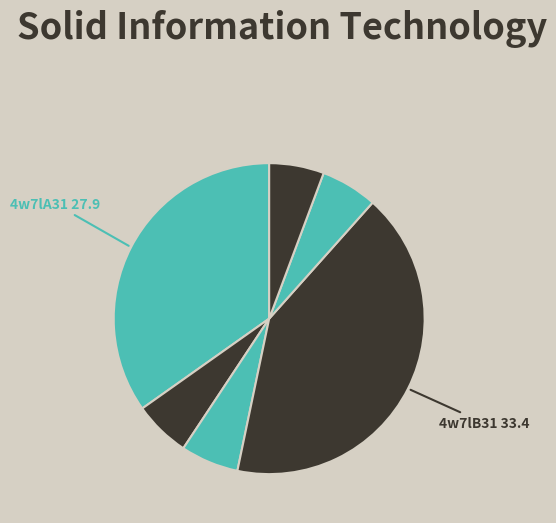

Is there a majority slice in this chart?

No